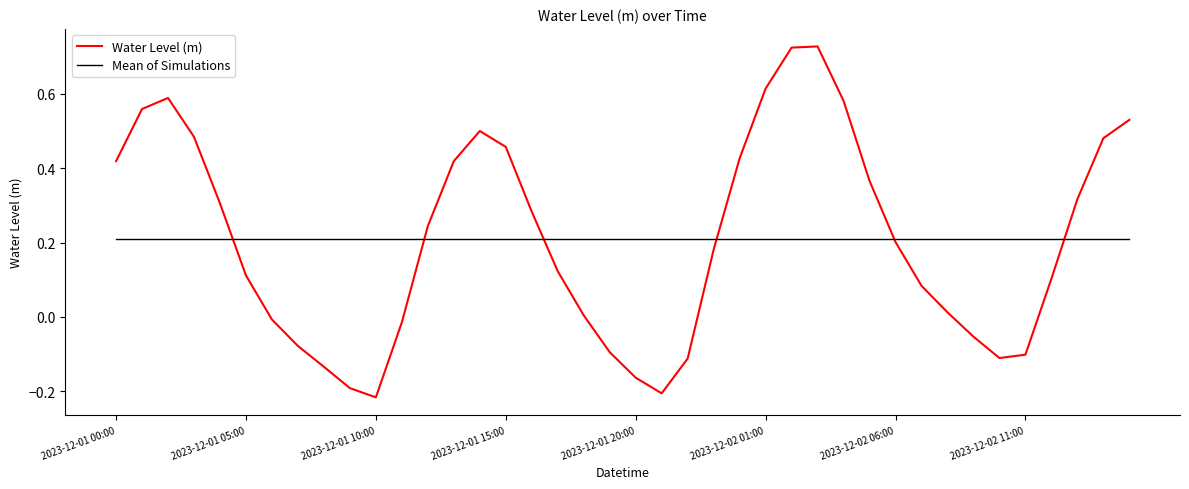

Rank the series by their maximum value, from highest to lowest.

Water Level (m), Mean of Simulations